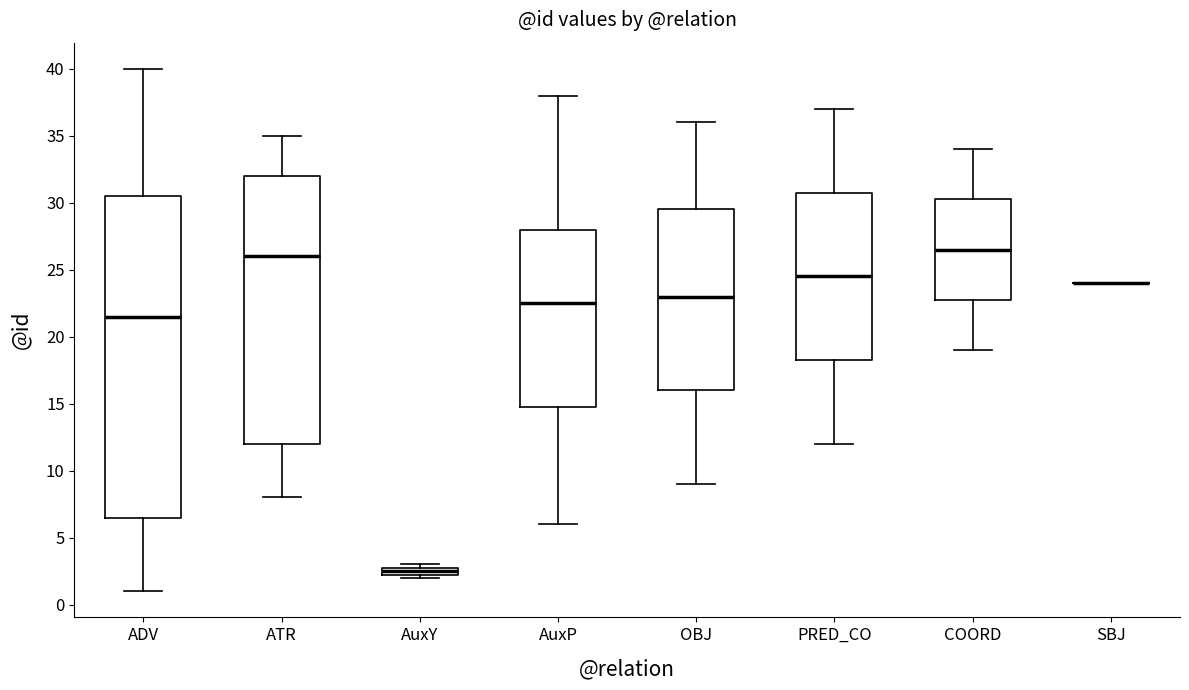

Where does the upper whisker of the box for ADV end on the y-axis? The values are not printed on the chart, so give them approximately, as read against the axis.

40.0